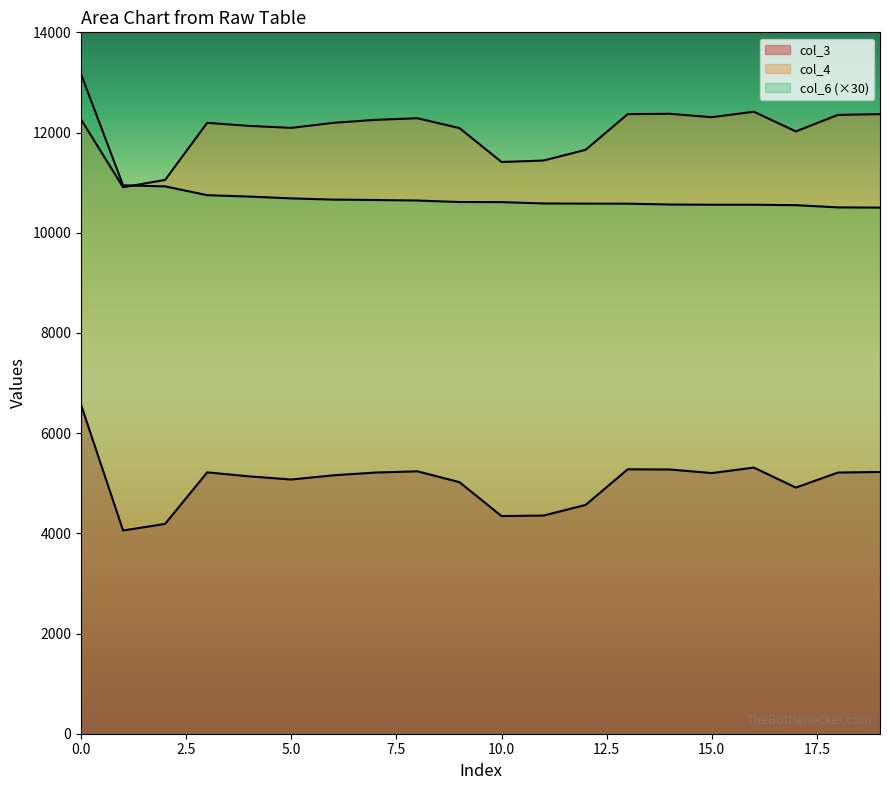

What is the average value of the col_6 series?

10768.0